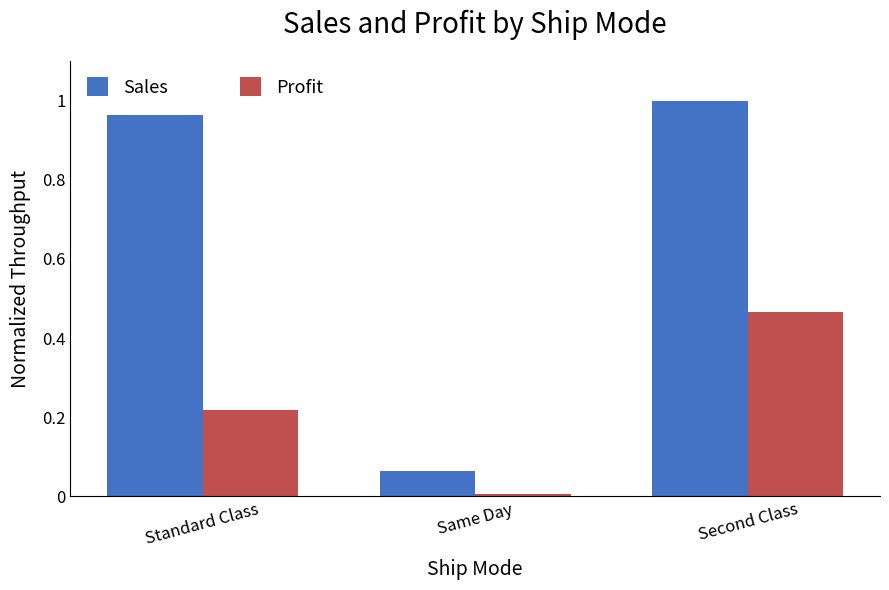

What is the sum of the Sales values at Standard Class and Second Class?

2.0